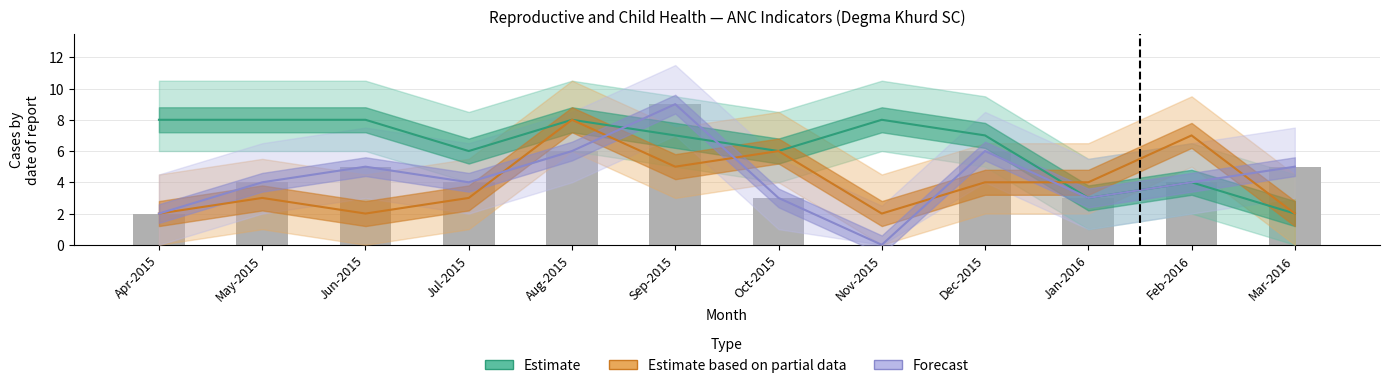

Is the value of Forecast (total registered) at May-2015 greater than the value of Estimate based on partial data (TT2/Booster) at Jul-2015?

Yes